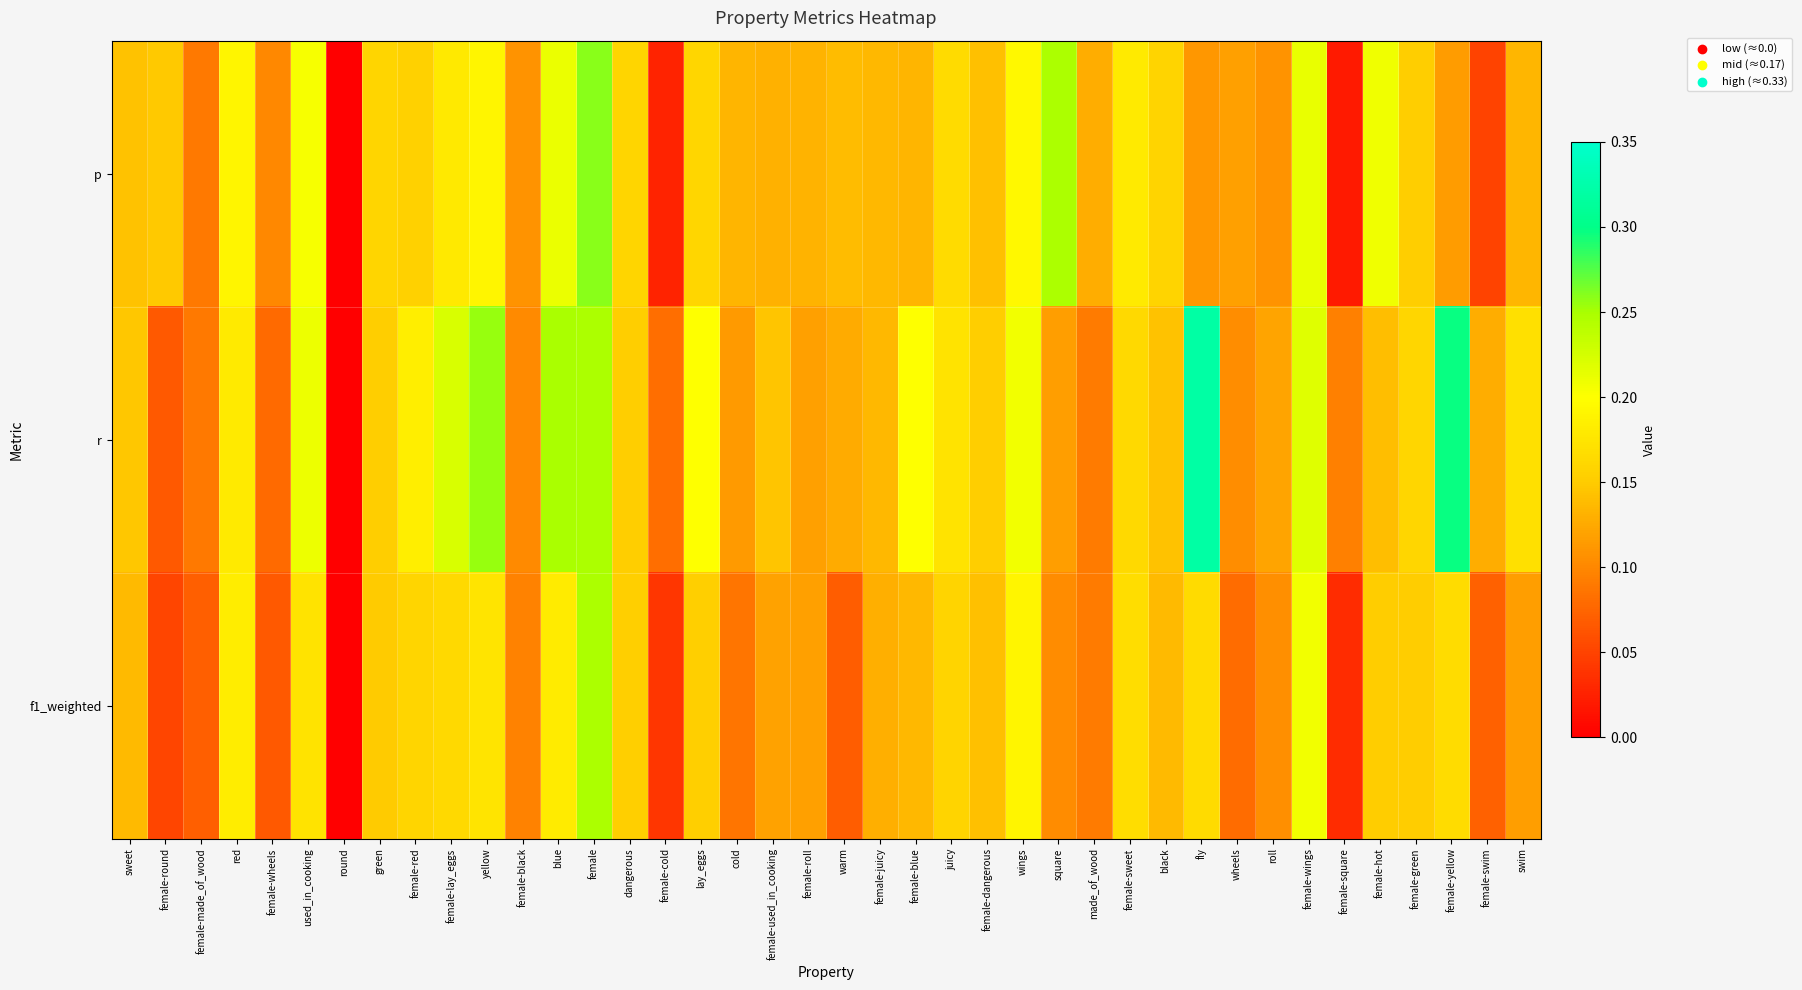

Between female-lay_eggs and yellow, which series saw the biggest shift?

r